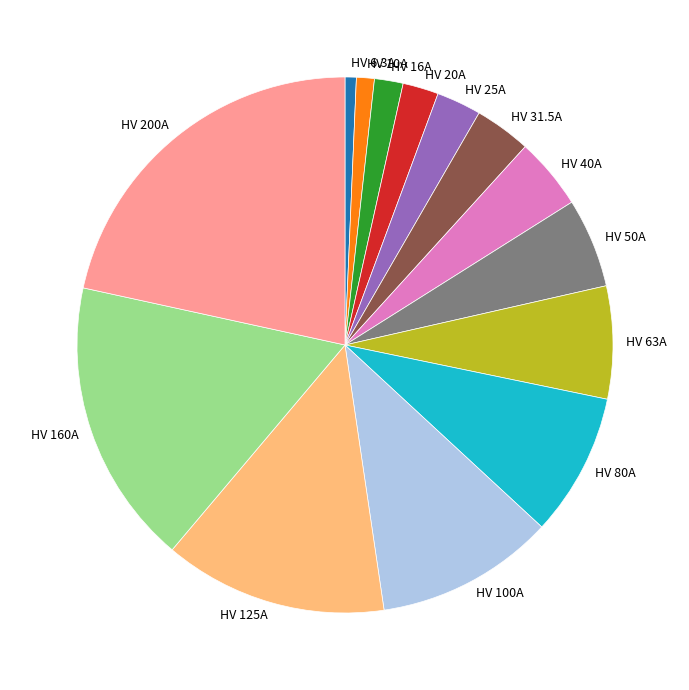

Which category has the biggest portion of the pie?

HV 200A